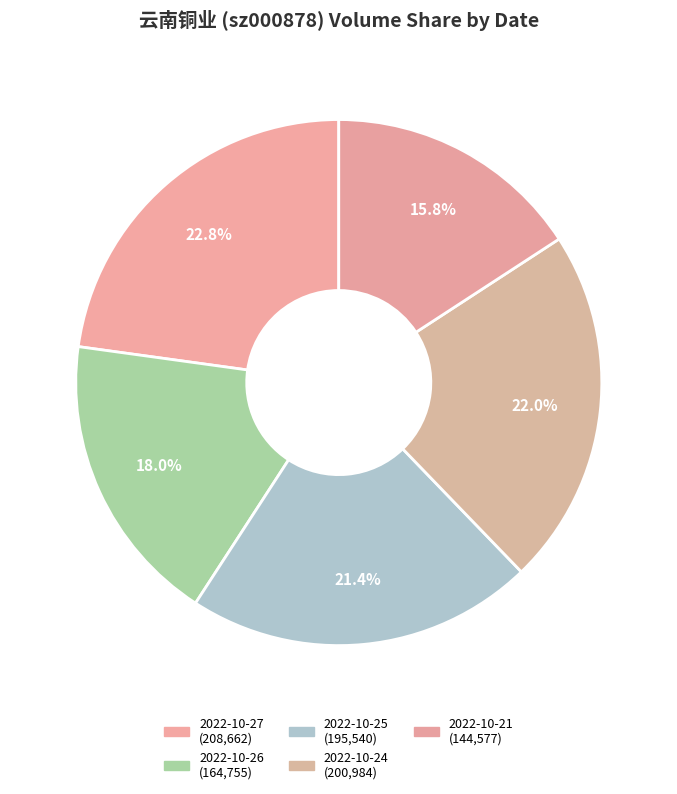

Rank the categories by value from lowest to highest.

2022-10-21, 2022-10-26, 2022-10-25, 2022-10-24, 2022-10-27